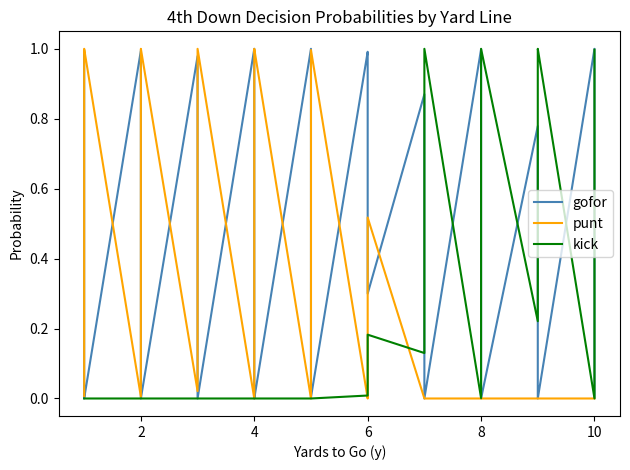

How many intersections are there between kick and gofor?

7